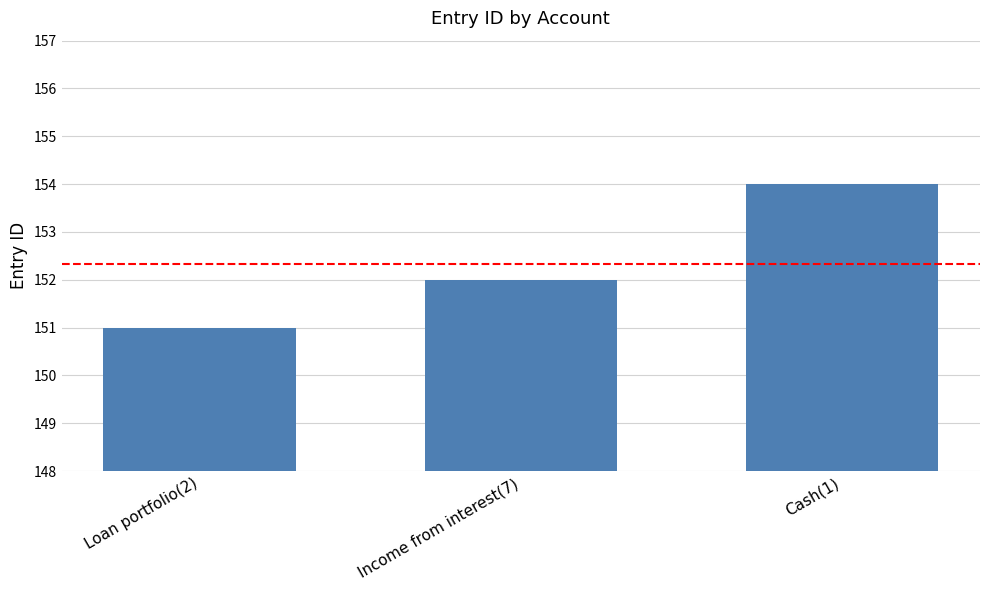

Approximately how many times larger is the value at Income from interest(7) compared to Cash(1)?

1.0